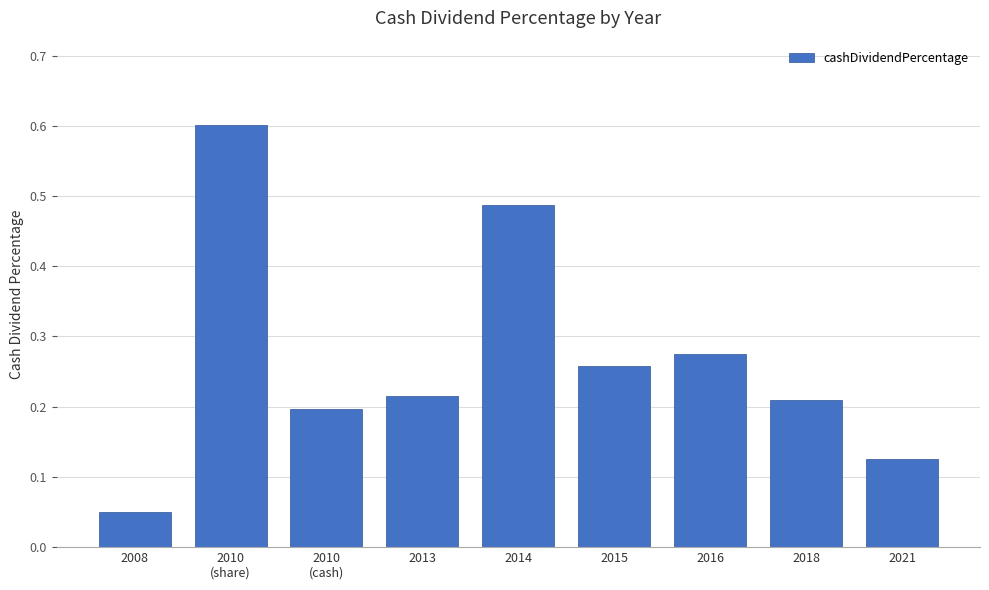

At which category does the chart reach its peak across all series?

2010
(share)